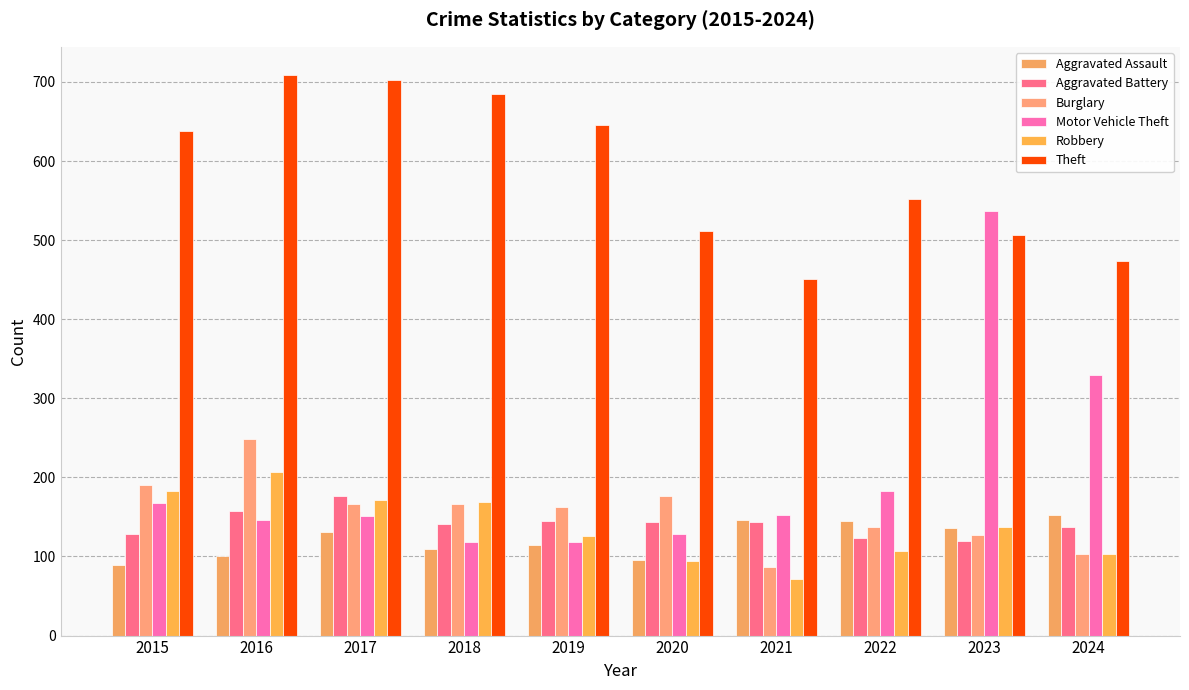

Reading right to left, transcribe all the data shown in this chart.

Aggravated Assault: 2024=153	2023=136	2022=145	2021=146	2020=95	2019=114	2018=110	2017=131	2016=100	2015=89
Aggravated Battery: 2024=137	2023=120	2022=123	2021=143	2020=144	2019=145	2018=141	2017=177	2016=158	2015=129
Burglary: 2024=103	2023=127	2022=137	2021=87	2020=176	2019=162	2018=167	2017=166	2016=248	2015=190
Motor Vehicle Theft: 2024=329	2023=537	2022=183	2021=152	2020=128	2019=118	2018=118	2017=151	2016=146	2015=168
Robbery: 2024=103	2023=137	2022=107	2021=71	2020=94	2019=126	2018=169	2017=171	2016=207	2015=183
Theft: 2024=474	2023=507	2022=552	2021=451	2020=512	2019=646	2018=685	2017=703	2016=709	2015=638